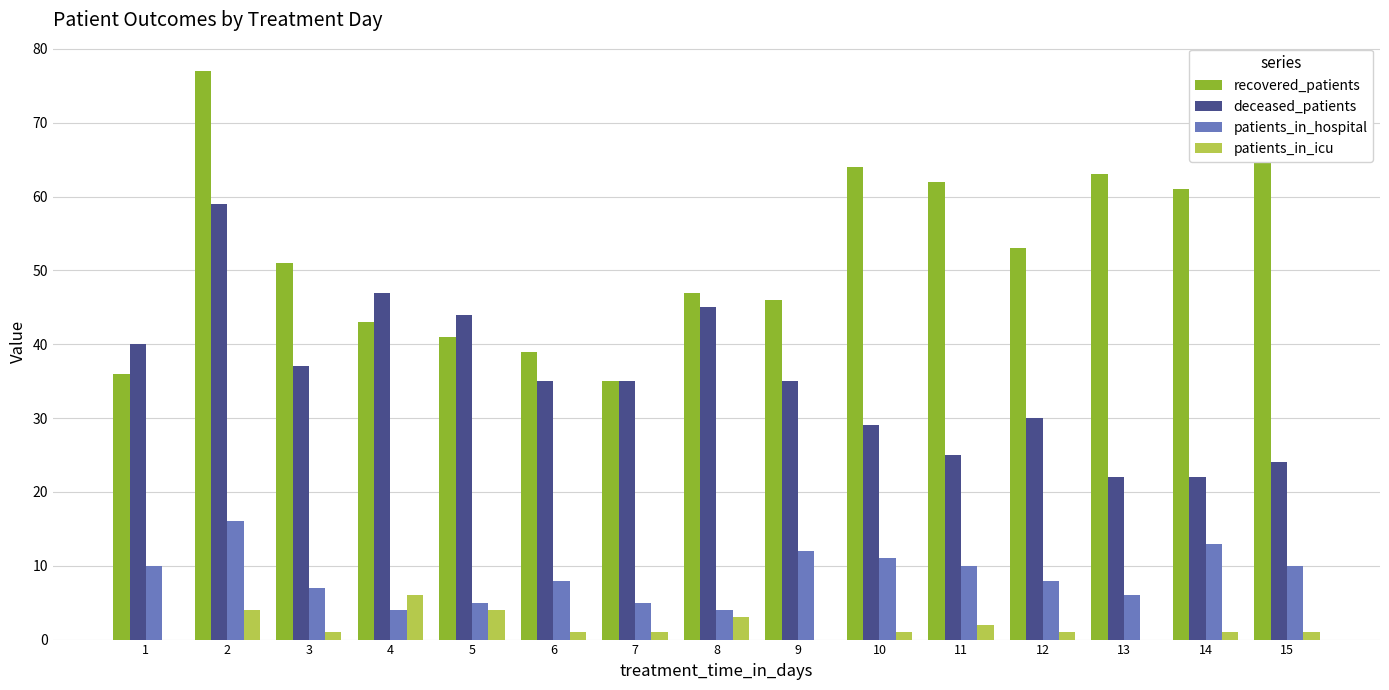

What is the sum of the deceased_patients values at 10 and 5?

73